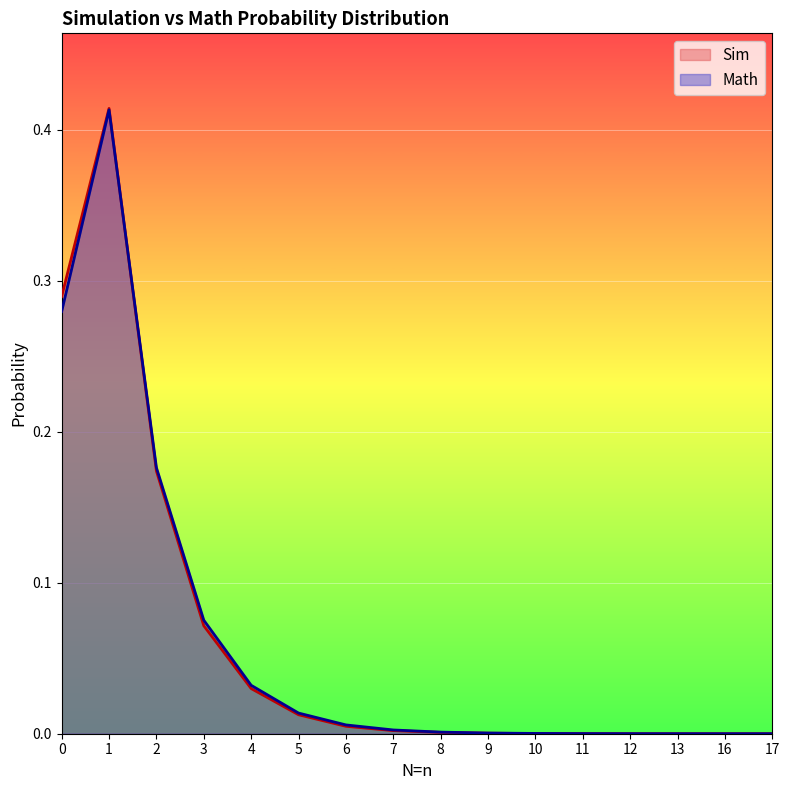

Between which two adjacent categories do Math and Sim first intersect?

1 and 2